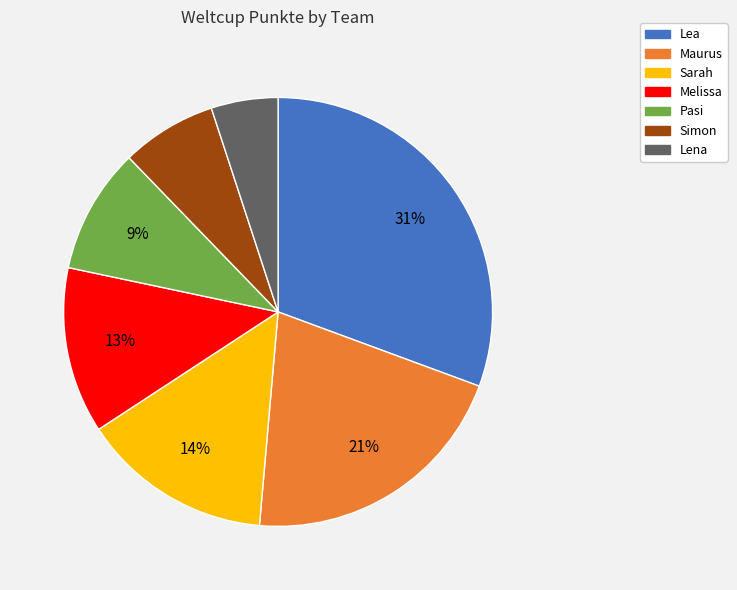

To the nearest percent, what is the difference between the Melissa and Maurus slice percentages?

8%